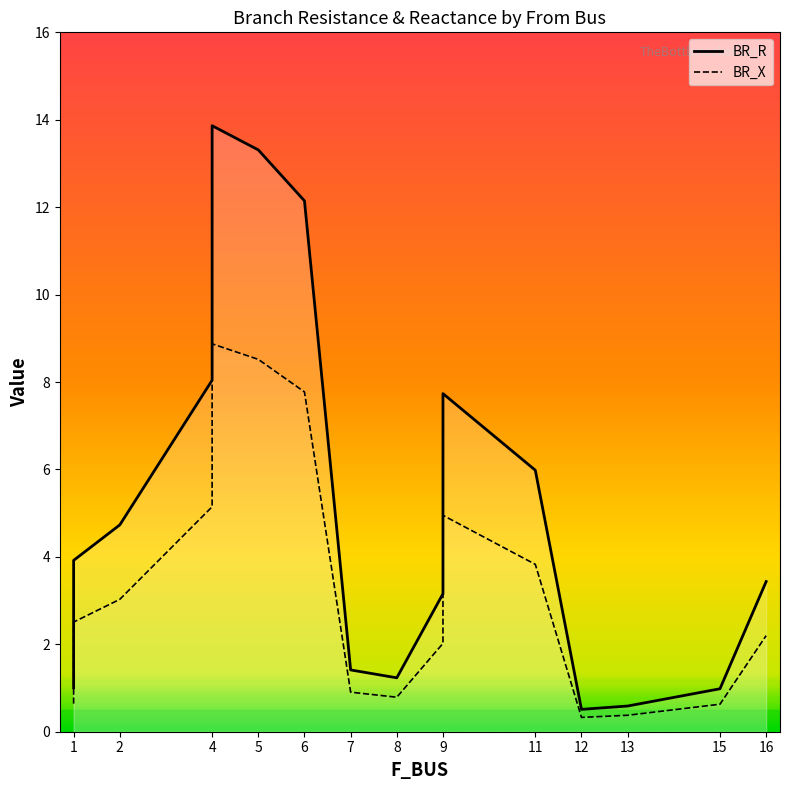

What is the difference between the maximum and second lowest values in the BR_R series?

13.3